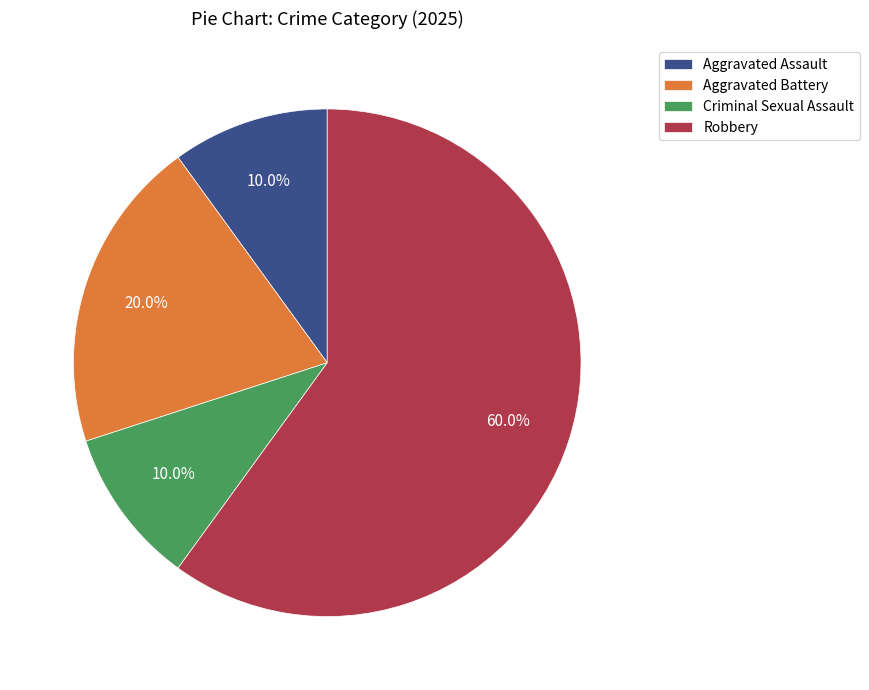

How many segments does this pie chart have?

4